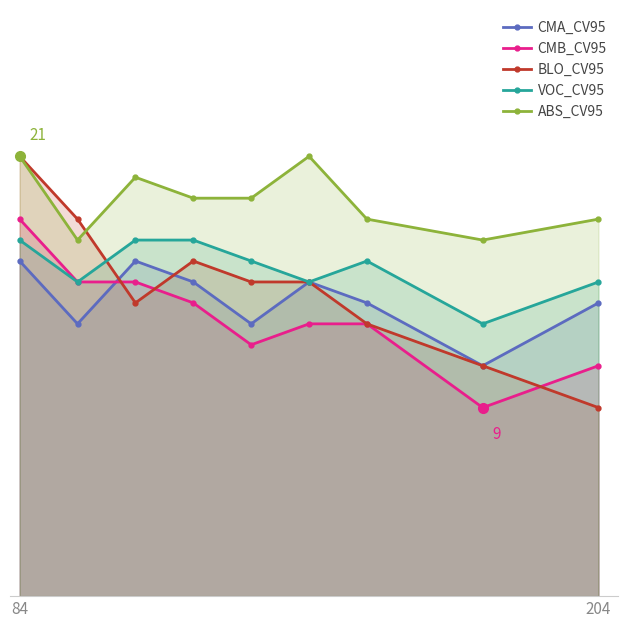

How many CMB_CV95 values are between 12 and 15?

6